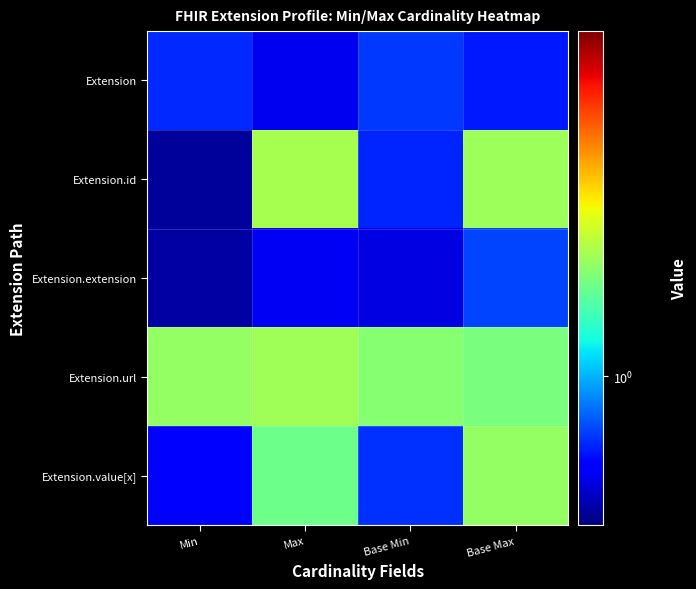

Which series has the widest spread of values?

Extension.id